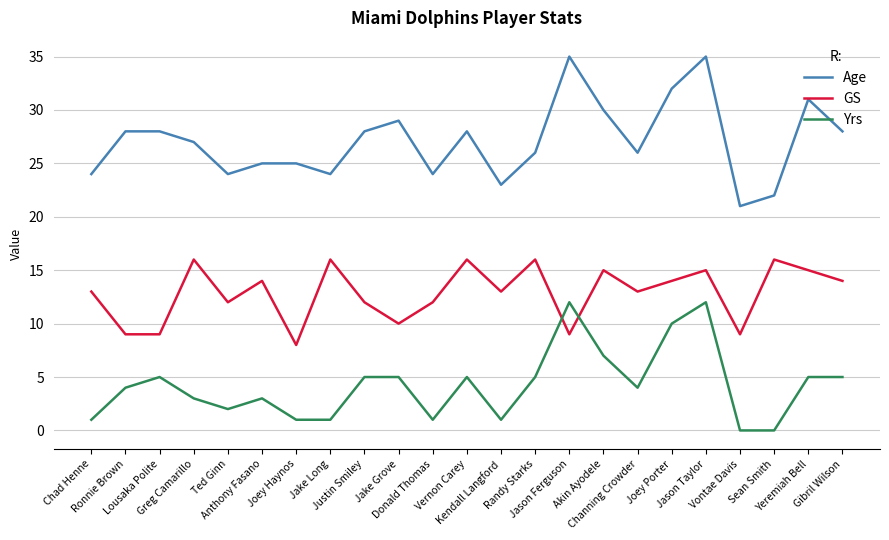

What is the difference between the GS values at Donald Thomas and Gibril Wilson?

2